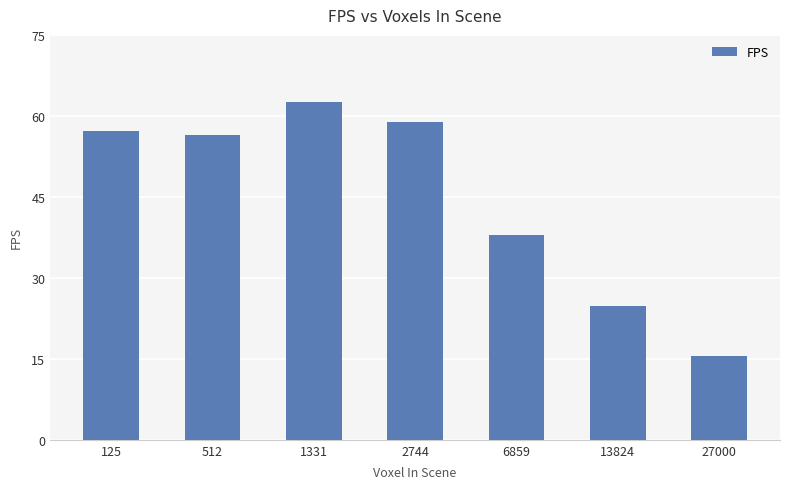

Reading left to right, extract all data points from this chart.

125=57.3	512=56.5	1331=62.5	2744=58.9	6859=37.9	13824=24.8	27000=15.5